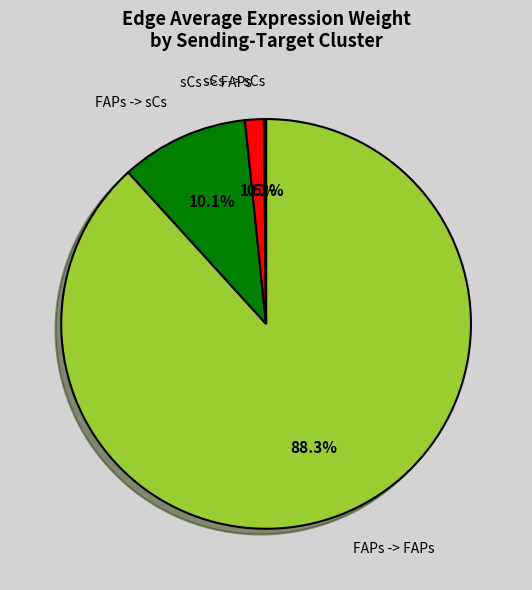

Is there a majority slice in this chart?

Yes